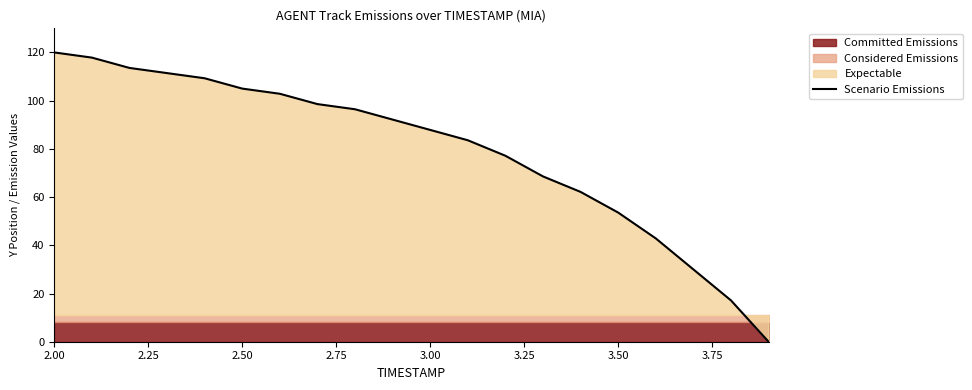

What is the label of the 20th point from the right?

2.00